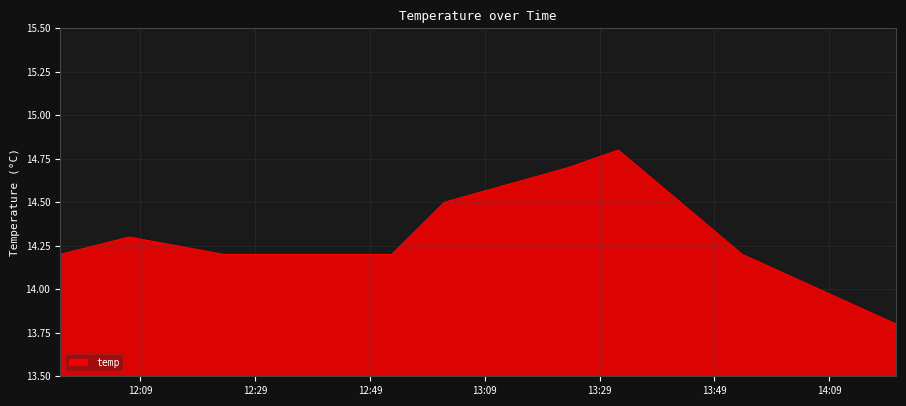

Count the number of values greater than 14.

8